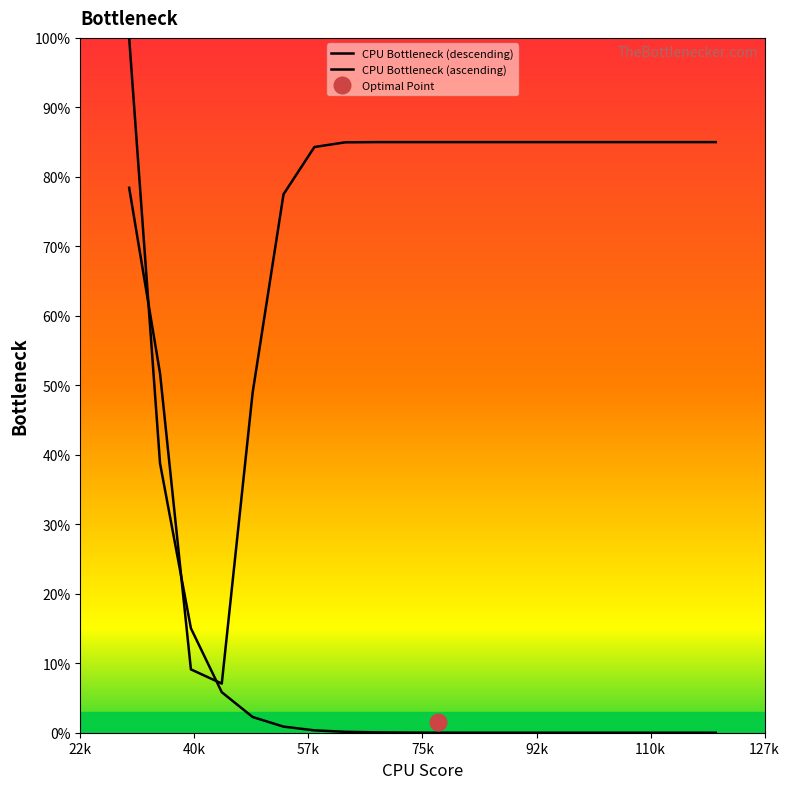

Which series has the widest spread of values?

CPU Bottleneck (descending)